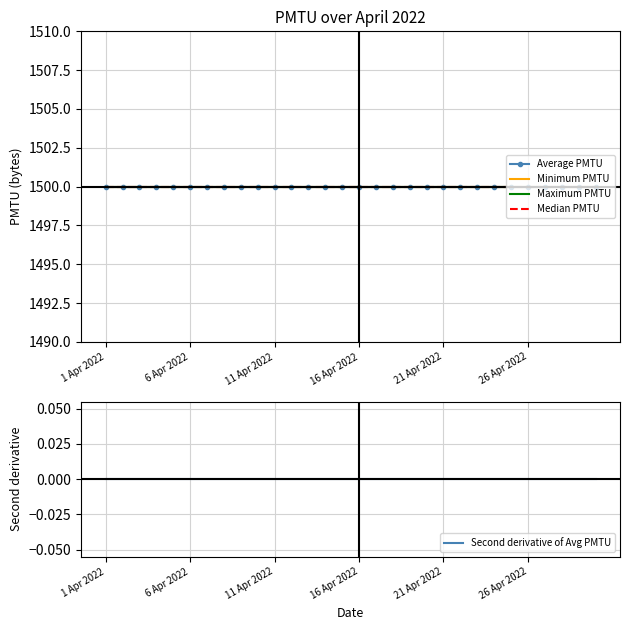

What is the sum of all Minimum PMTU values?

45000